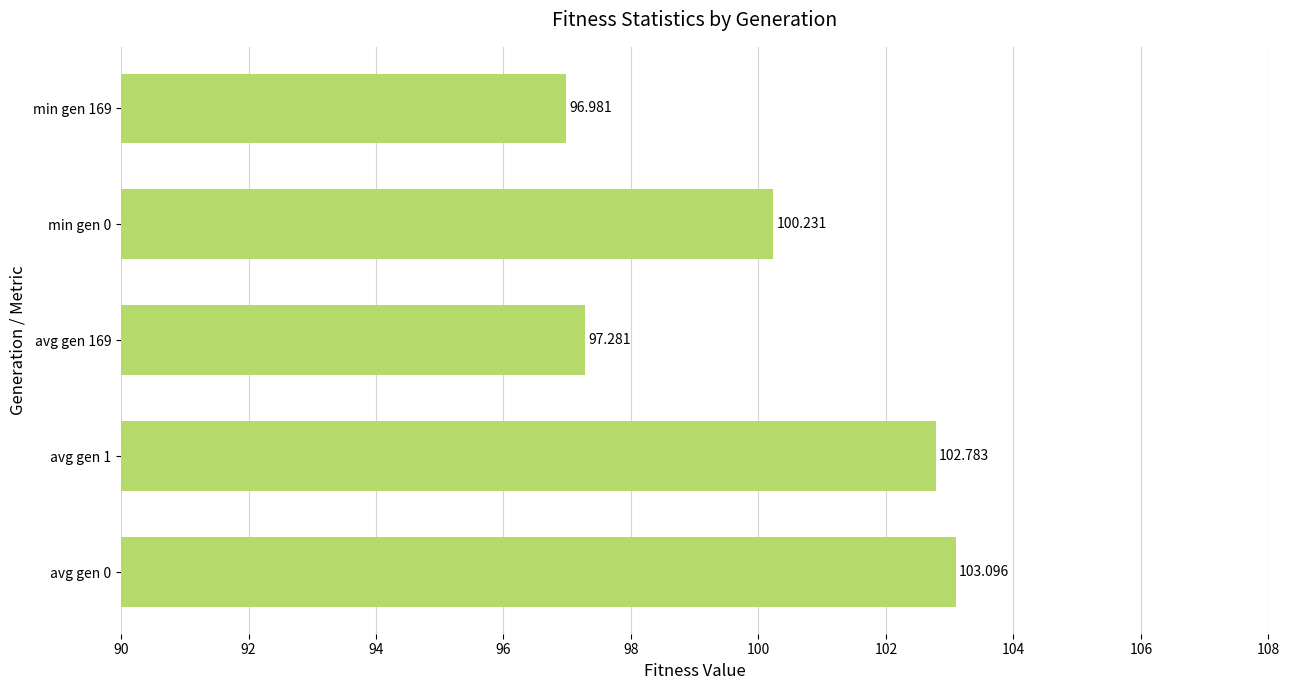

What is the greatest value displayed?

103.1